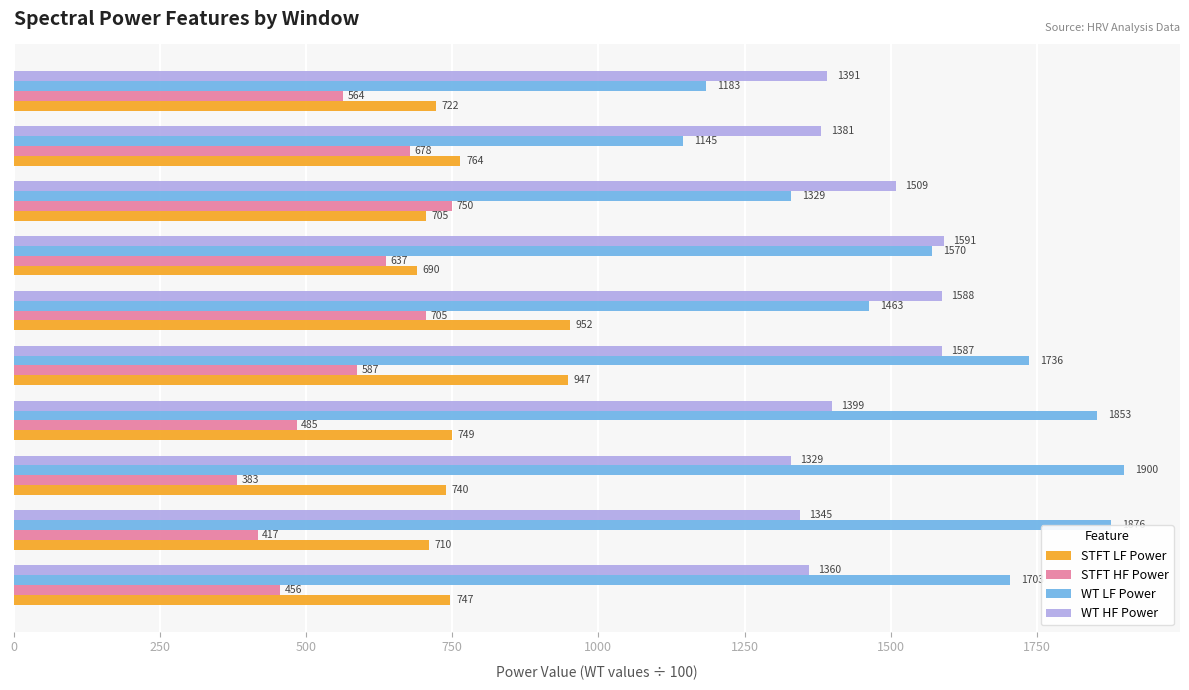

Where is WT HF Power nearest to the value 1460?

Win 8